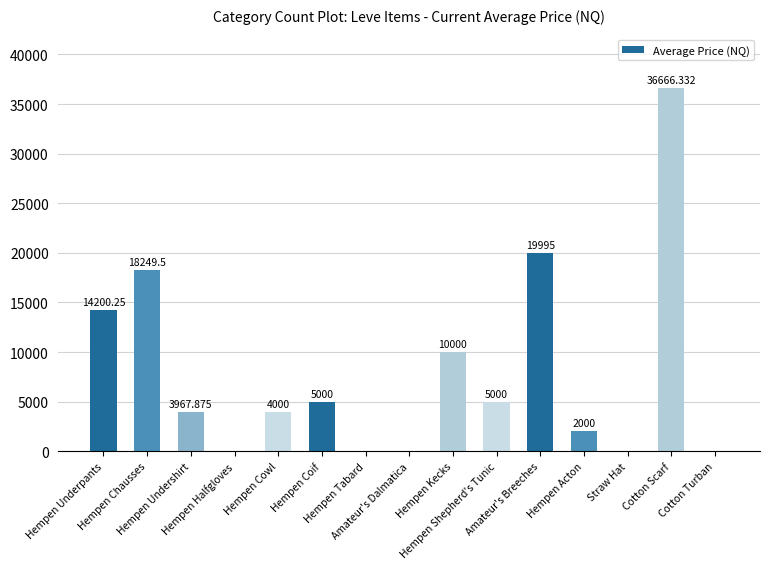

What is the change in value from Amateur's Breeches to Cotton Turban?

-19995.0